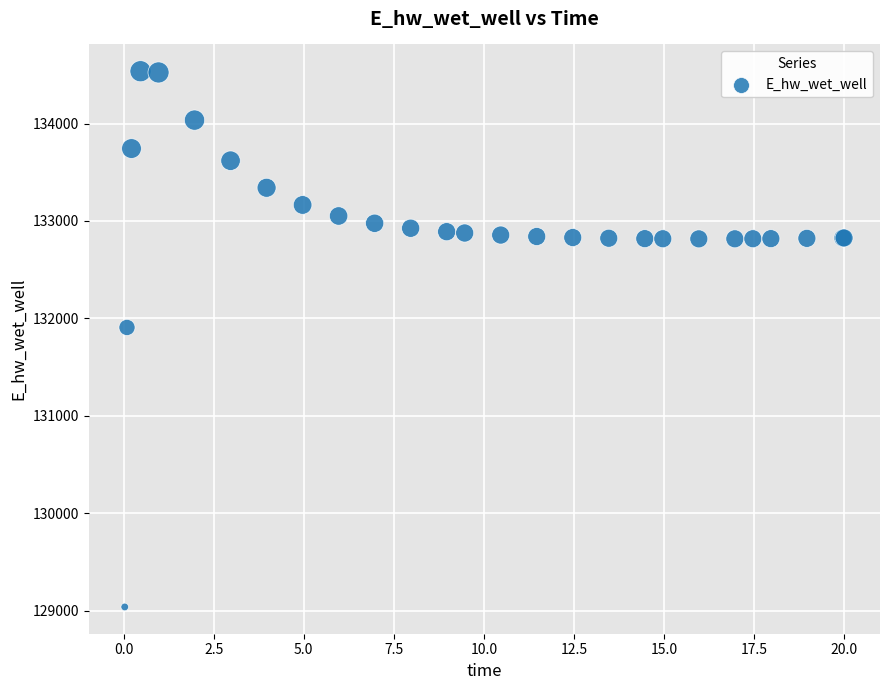

What Y value in the scatter plot is closest to 131787?

131906.7